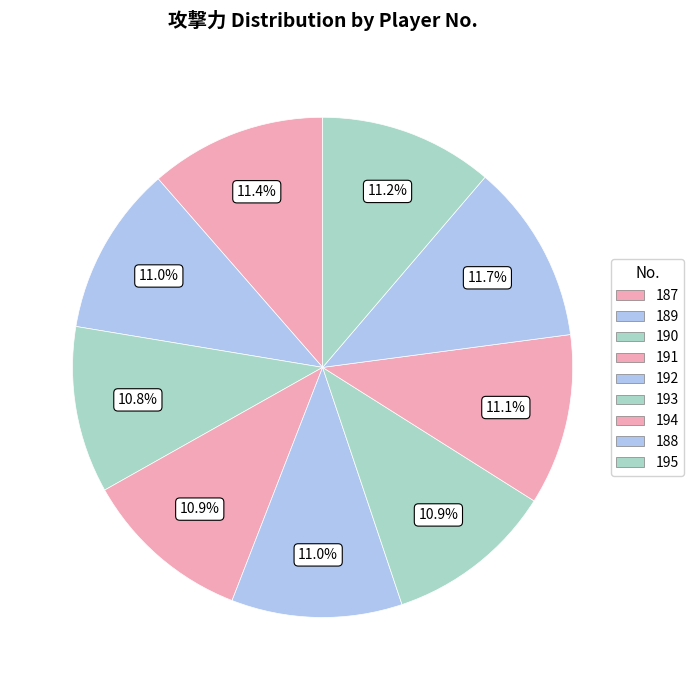

Count the number of slices in the pie.

9